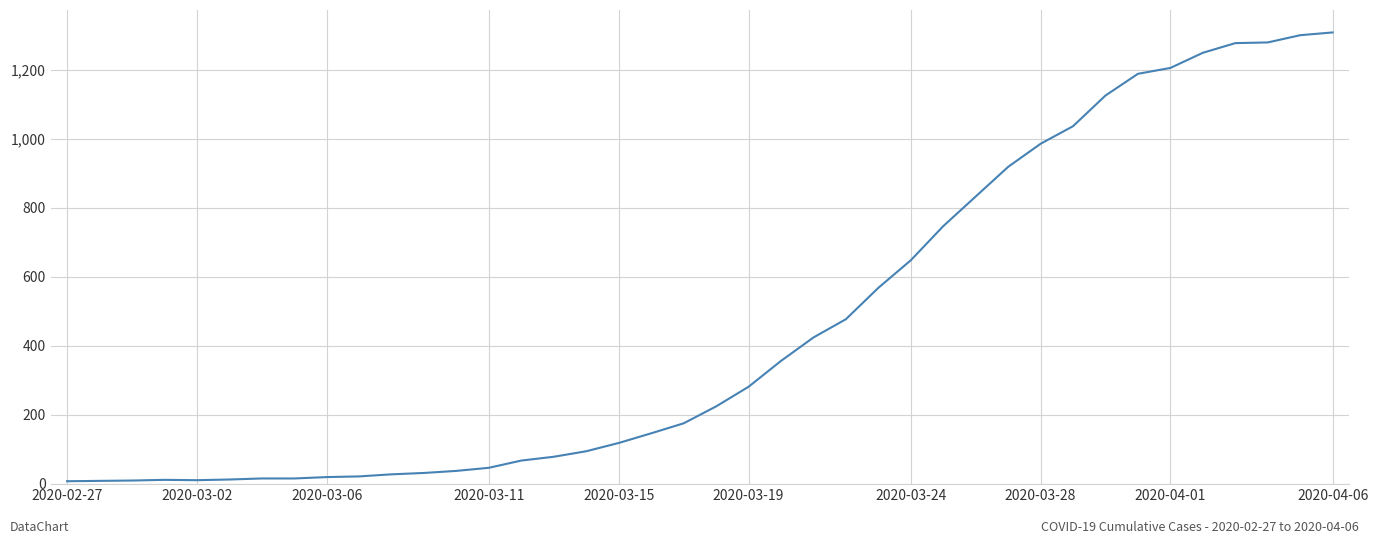

What is the greatest value displayed?

1309